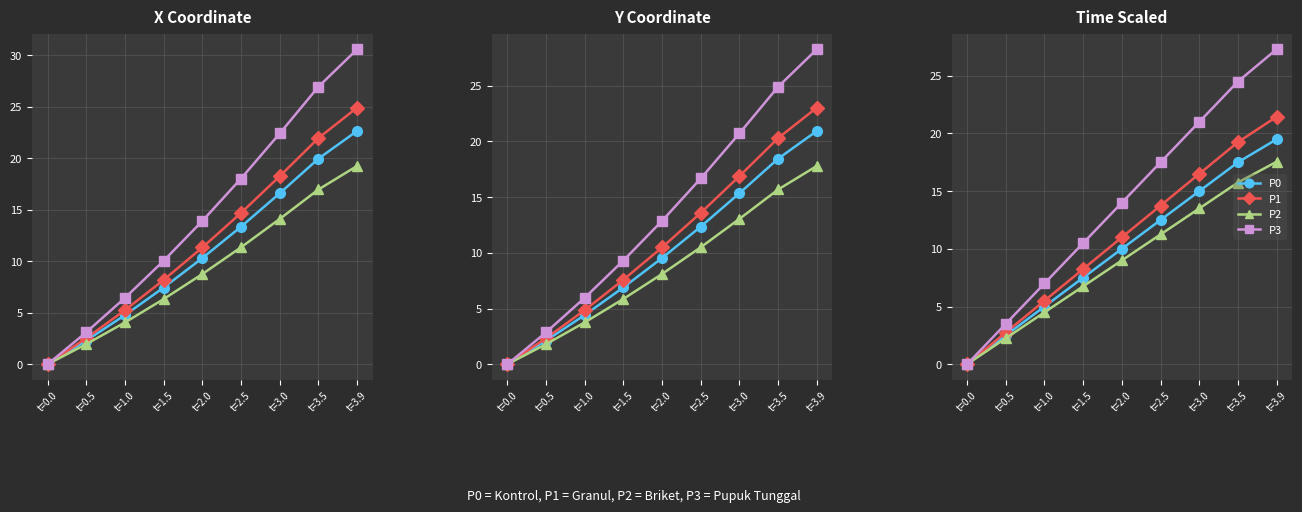

Reading left to right, extract all data points from this chart.

P0: t=0.0=0.0	t=0.5=2.5	t=1.0=5.0	t=1.5=7.5	t=2.0=10.0	t=2.5=12.5	t=3.0=15.0	t=3.5=17.5	t=3.9=19.5
P1: t=0.0=0.0	t=0.5=2.8	t=1.0=5.5	t=1.5=8.2	t=2.0=11.0	t=2.5=13.8	t=3.0=16.5	t=3.5=19.2	t=3.9=21.5
P2: t=0.0=0.0	t=0.5=2.2	t=1.0=4.5	t=1.5=6.8	t=2.0=9.0	t=2.5=11.2	t=3.0=13.5	t=3.5=15.8	t=3.9=17.6
P3: t=0.0=0.0	t=0.5=3.5	t=1.0=7.0	t=1.5=10.5	t=2.0=14.0	t=2.5=17.5	t=3.0=21.0	t=3.5=24.5	t=3.9=27.3